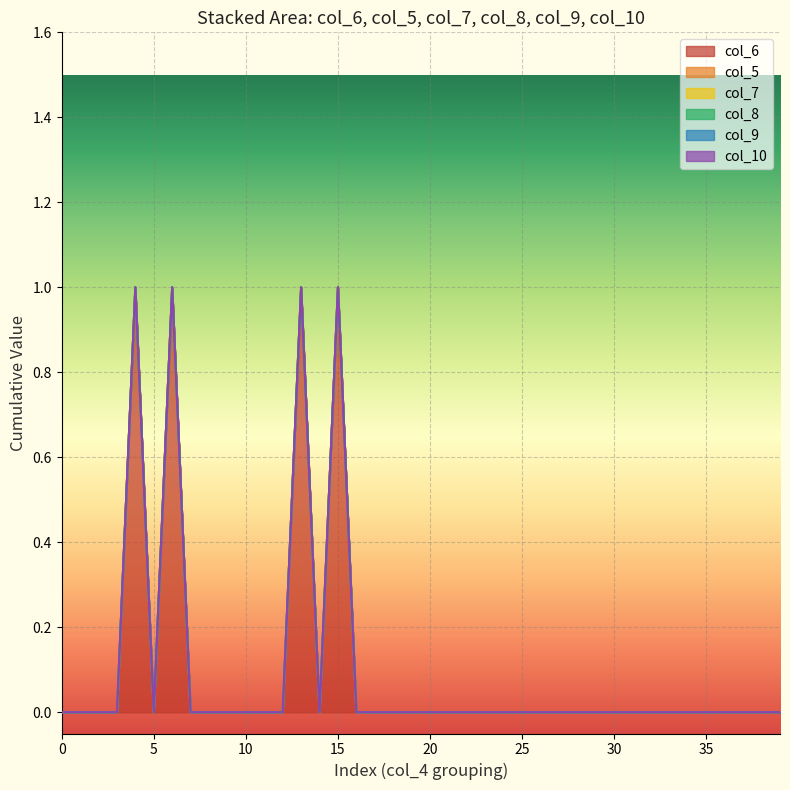

Reading left to right, what are all the values shown in this chart?

col_6: 0=0	0=0	0=0	0=0	0=1	0=0	0=1	0=0	0=0	0=0	0=0	0=0	0=0	0=1	0=0	0=1	0=0	0=0	0=0	0=0
col_5: 0=0	0=0	0=0	0=0	0=0	0=0	0=0	0=0	0=0	0=0	0=0	0=0	0=0	0=0	0=0	0=0	0=0	0=0	0=0	0=0
col_7: 0=0	0=0	0=0	0=0	0=0	0=0	0=0	0=0	0=0	0=0	0=0	0=0	0=0	0=0	0=0	0=0	0=0	0=0	0=0	0=0
col_8: 0=0	0=0	0=0	0=0	0=0	0=0	0=0	0=0	0=0	0=0	0=0	0=0	0=0	0=0	0=0	0=0	0=0	0=0	0=0	0=0
col_9: 0=0	0=0	0=0	0=0	0=0	0=0	0=0	0=0	0=0	0=0	0=0	0=0	0=0	0=0	0=0	0=0	0=0	0=0	0=0	0=0
col_10: 0=0	0=0	0=0	0=0	0=0	0=0	0=0	0=0	0=0	0=0	0=0	0=0	0=0	0=0	0=0	0=0	0=0	0=0	0=0	0=0